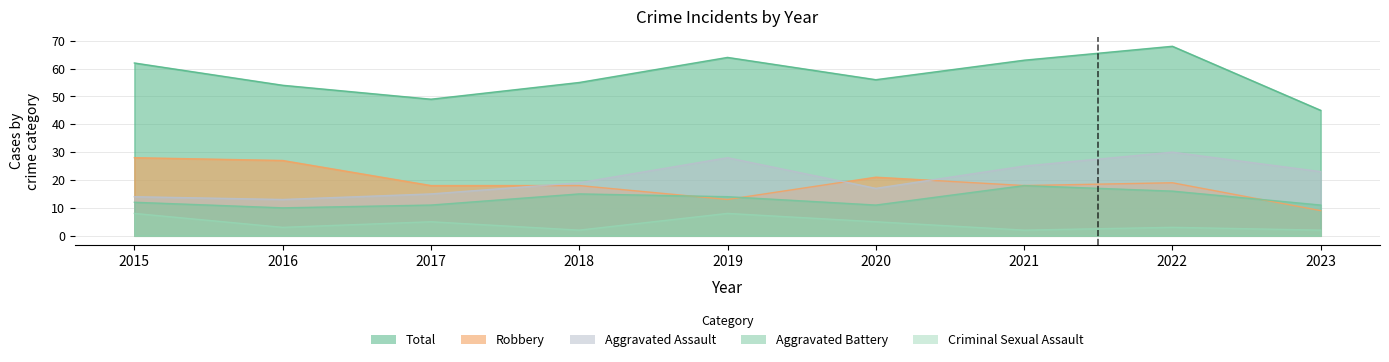

At which category is the sum across all series the highest?

2022